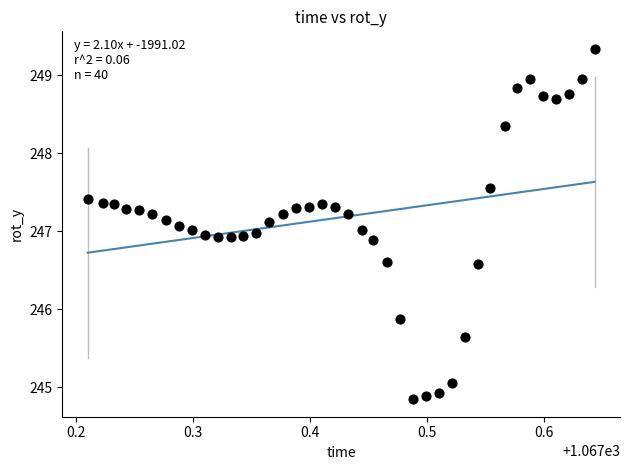

What is the range of X values (max minus min)?

0.4